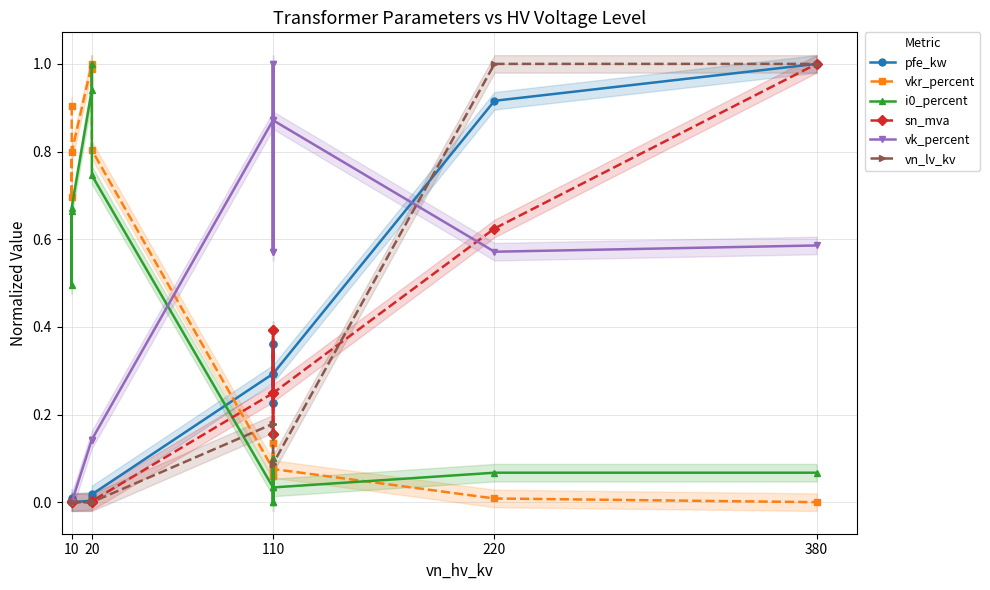

Reading right to left, transcribe all the data shown in this chart.

pfe_kw: 1.0	0.9	0.3	0.2	0.4	0.2	0.4	0.3	0.0	0.0	0.0	0.0	0.0	0.0
vkr_percent: 0.0	0.0	0.1	0.1	0.1	0.1	0.1	0.1	0.8	1.0	1.0	0.8	0.7	0.9
i0_percent: 0.1	0.1	0.0	0.1	0.0	0.1	0.0	0.0	0.7	1.0	0.9	0.7	0.5	0.7
sn_mva: 1.0	0.6	0.2	0.2	0.4	0.2	0.4	0.2	0.0	0.0	0.0	0.0	0.0	0.0
vk_percent: 0.6	0.6	0.9	0.6	1.0	0.6	1.0	0.9	0.1	0.1	0.1	0.0	0.0	0.0
vn_lv_kv: 1.0	1.0	0.1	0.1	0.1	0.2	0.2	0.2	0.0	0.0	0.0	0.0	0.0	0.0